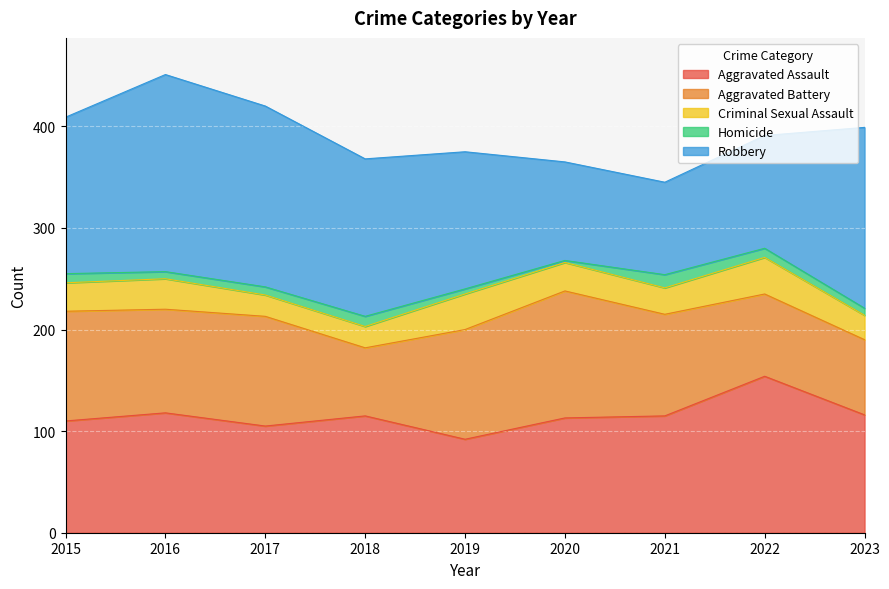

What are all the series names shown in the legend?

Aggravated Assault, Aggravated Battery, Criminal Sexual Assault, Homicide, Robbery